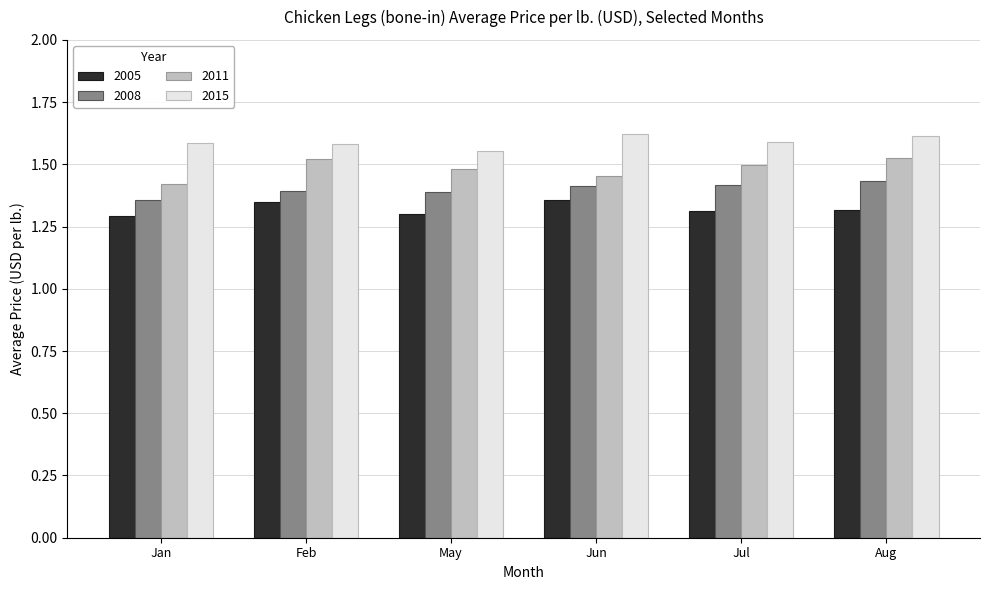

Which series has the largest total across all categories?

2015